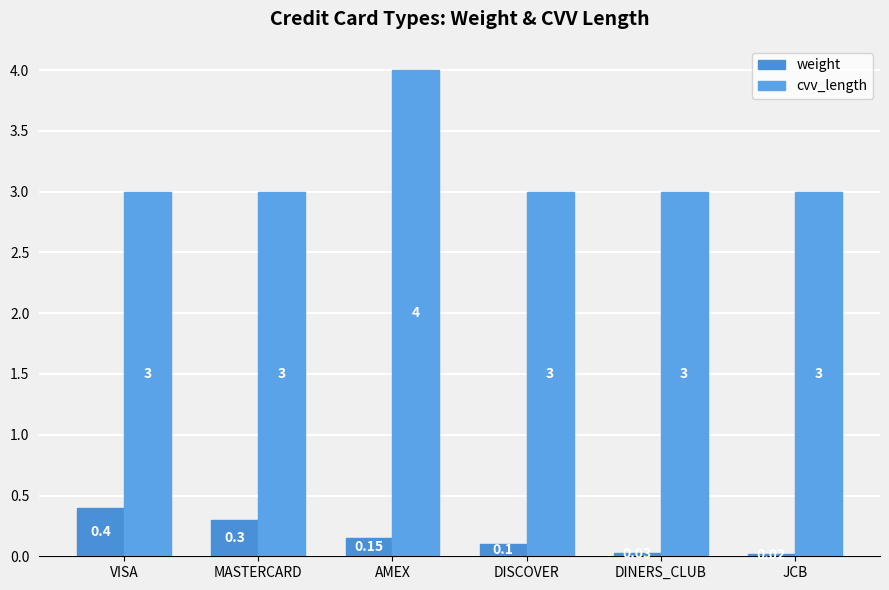

Is the value of weight at VISA greater than the value of cvv_length at DINERS_CLUB?

No